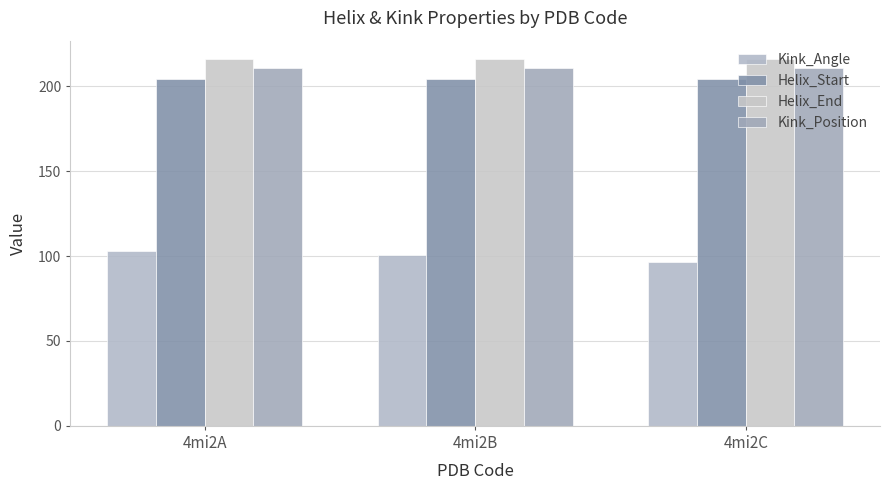

What is the maximum value shown in the chart?

216.0